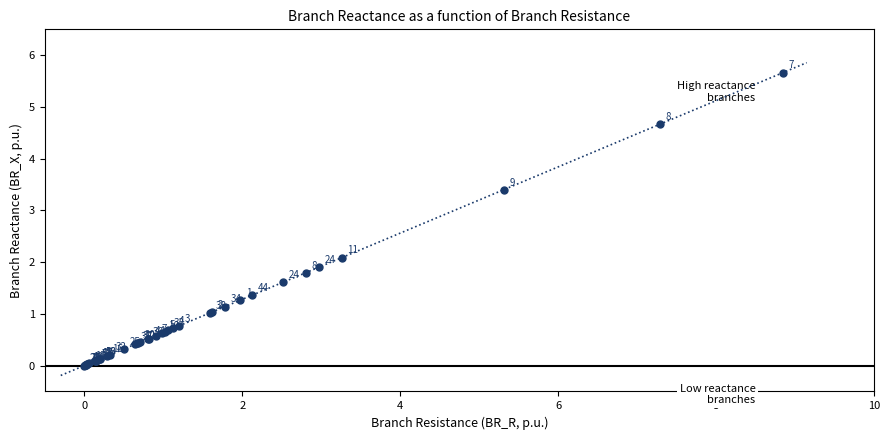

What Y value in the scatter plot is closest to 2?

2.1